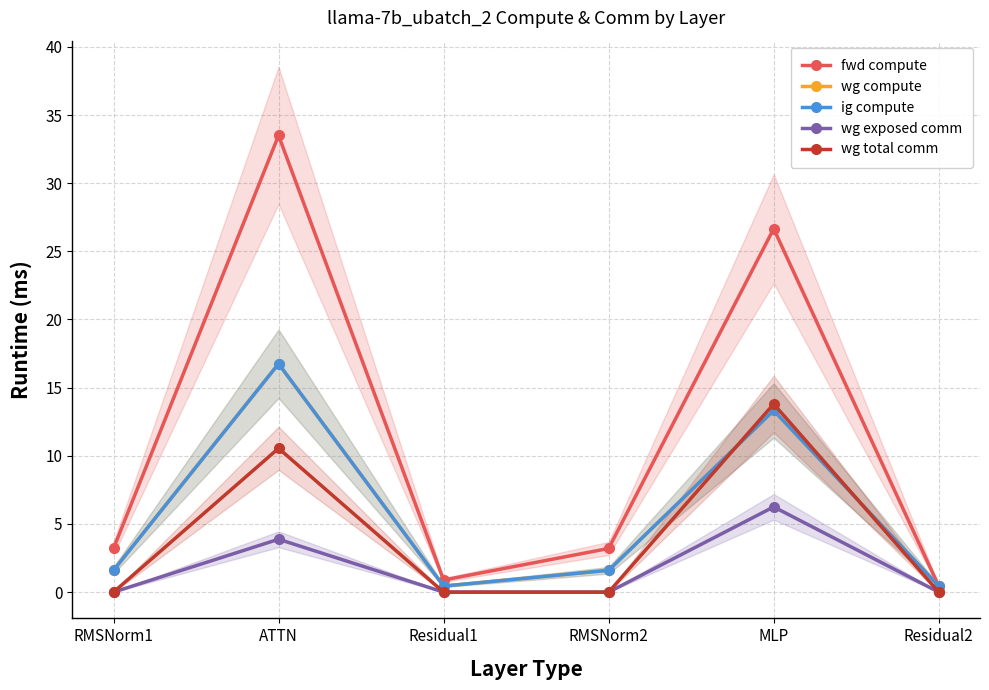

Which category has the lowest value in the wg compute series?

Residual1